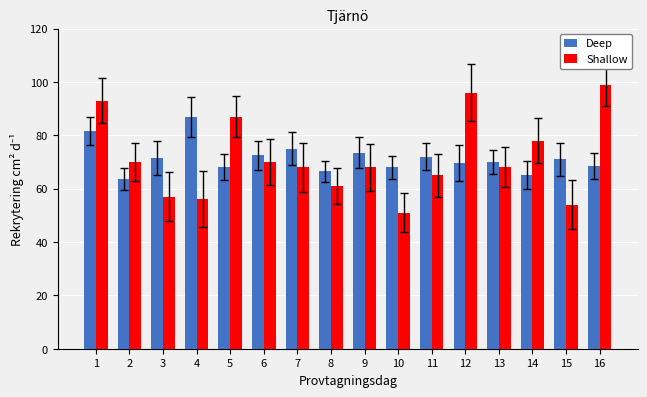

What is the difference between the maximum and second lowest values in the Shallow series?

45.0